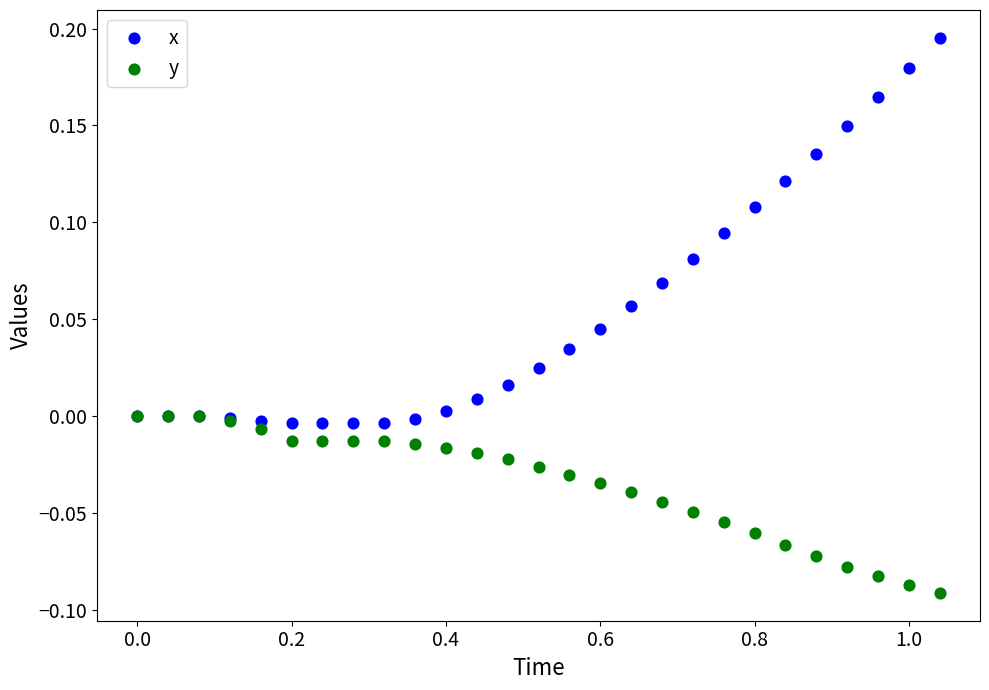

Which series reaches the maximum Y coordinate?

x